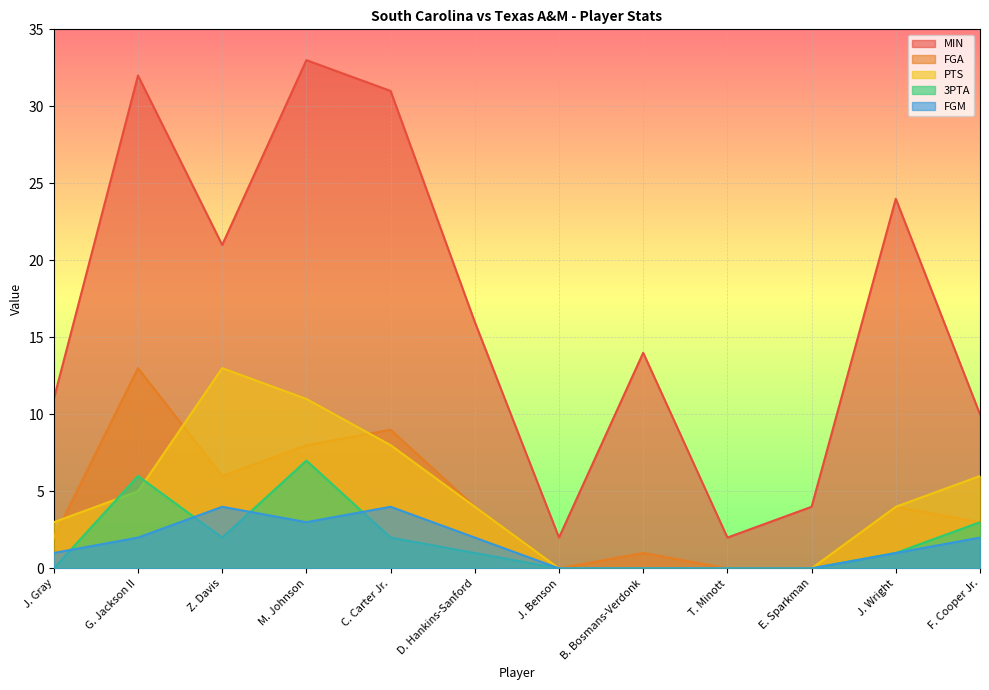

In MIN, how many points are higher than both neighbors (excluding endpoints)?

4